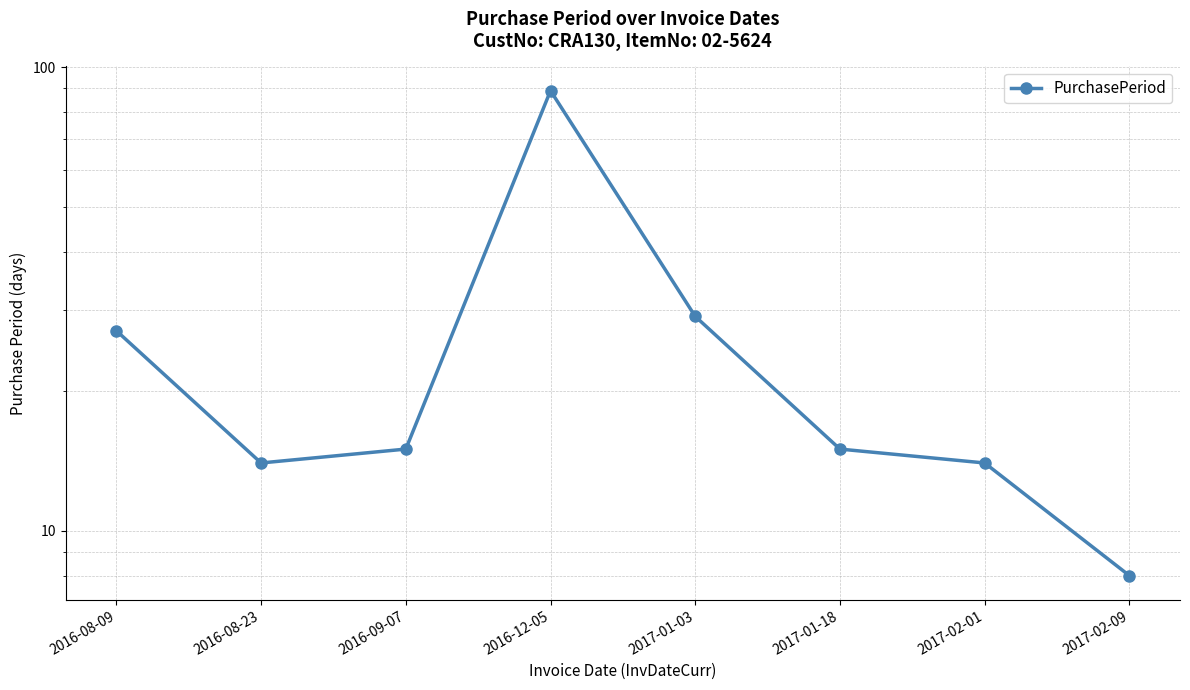

What is the difference between the maximum and second lowest values?

75